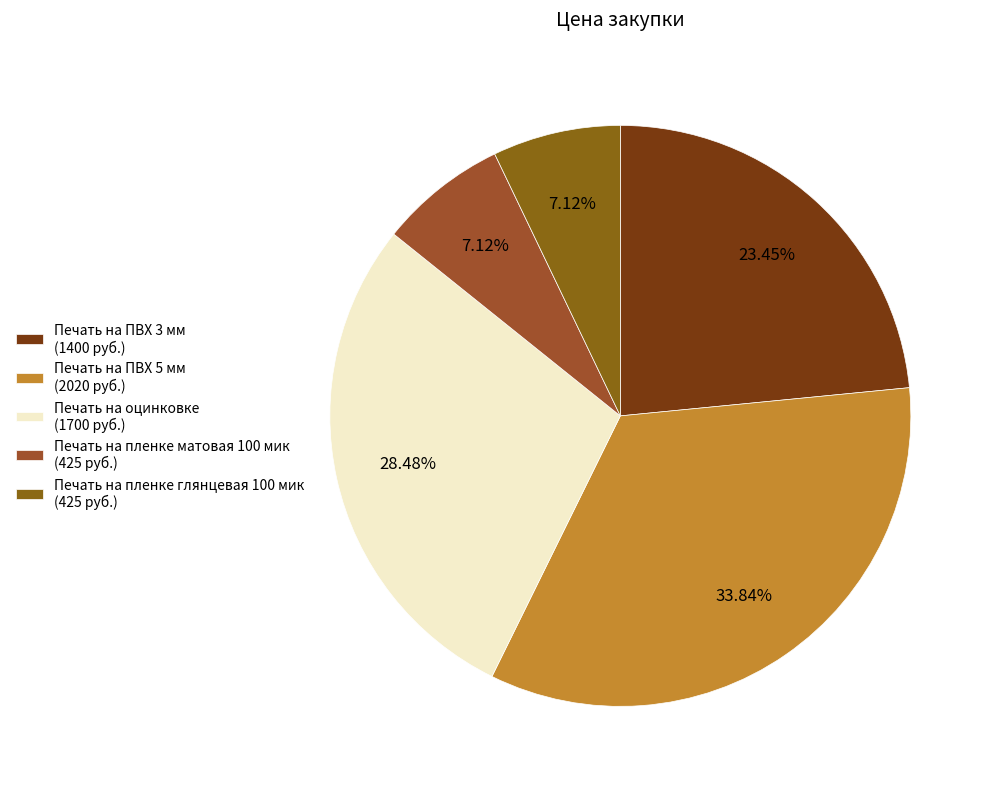

Count the number of slices in the pie.

5